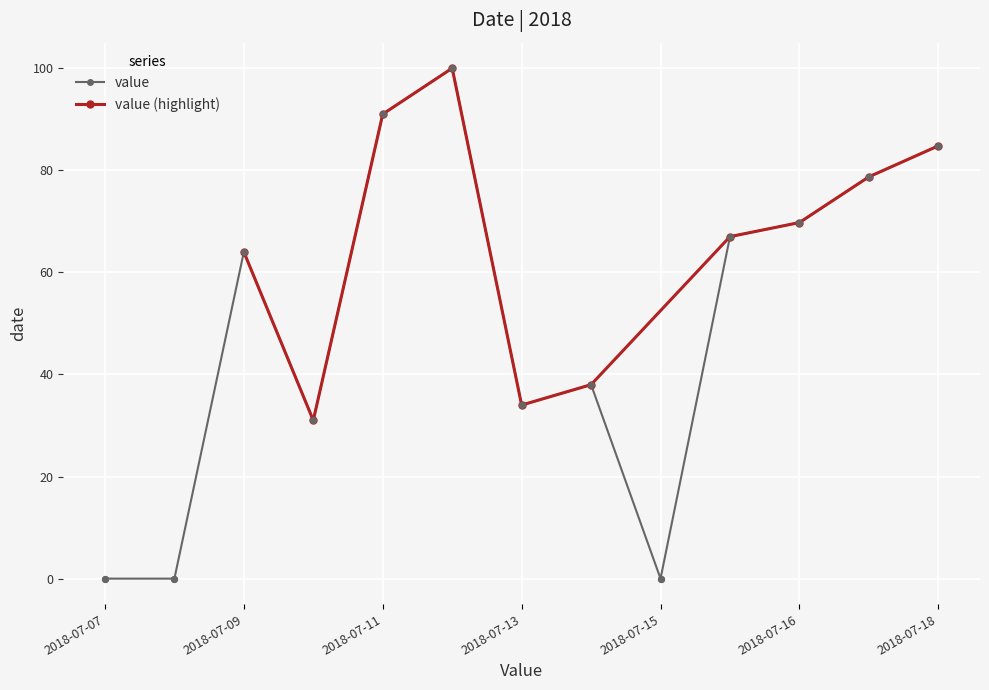

Between 2018-07-11 and 2018-07-13, which is larger?

2018-07-11